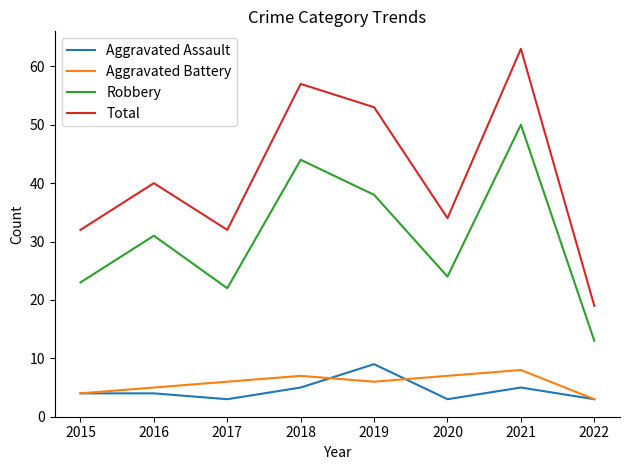

What is the smallest value displayed?

3